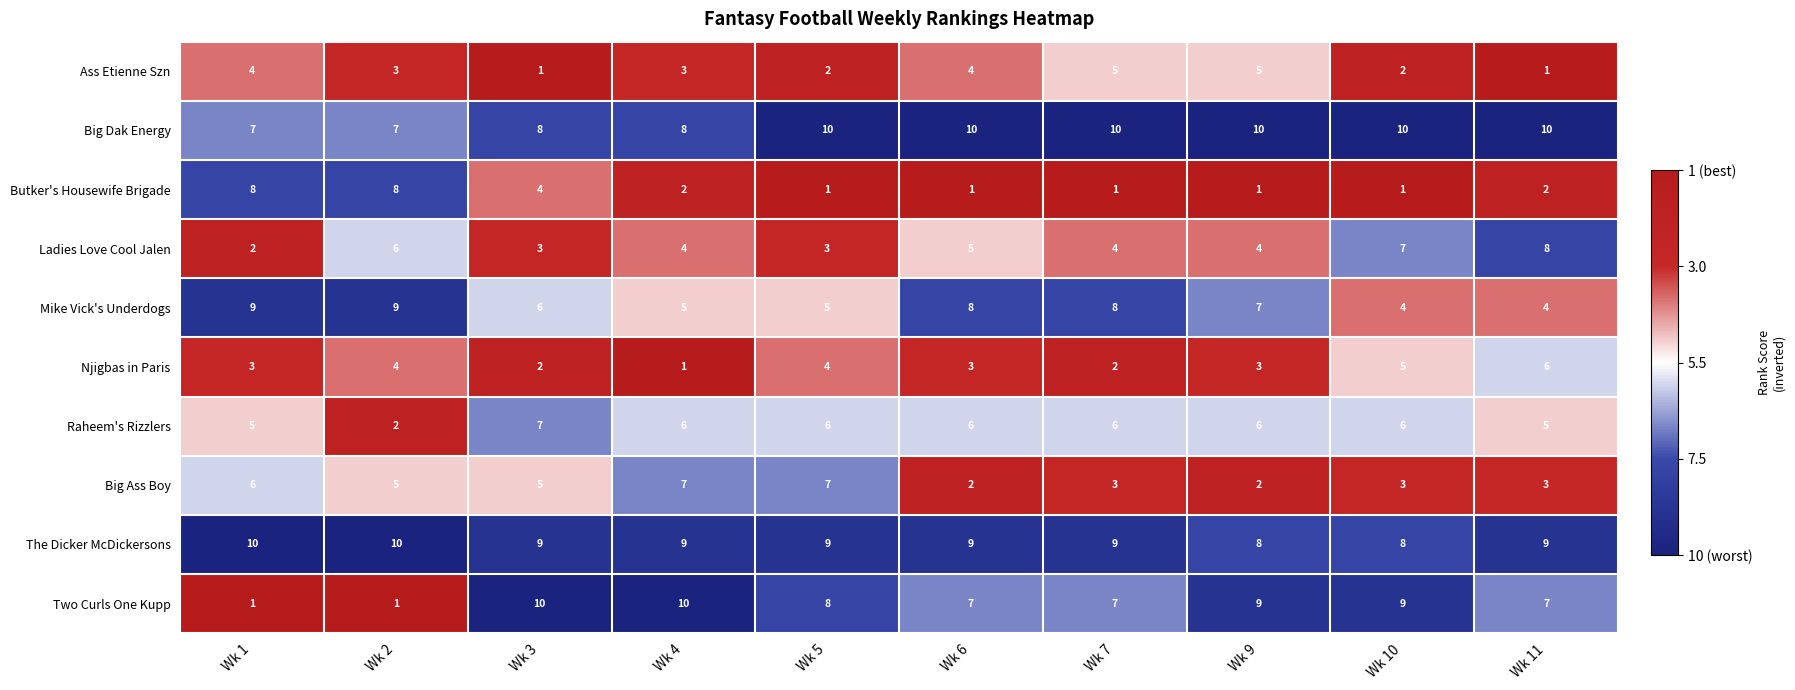

At how many categories does at least one series exceed 8?

10